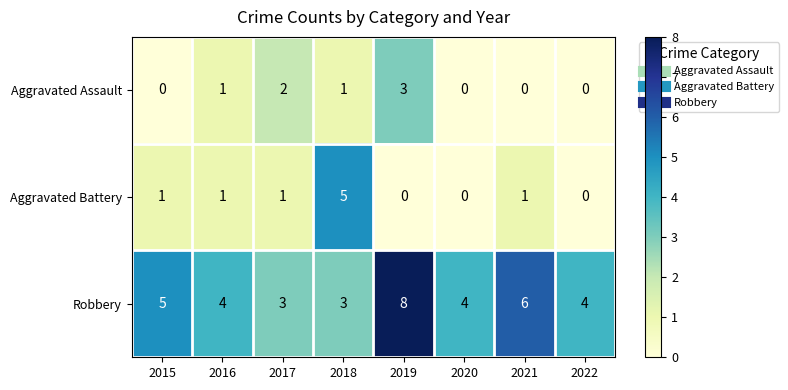

Is it true that Aggravated Battery equals 3 at 2018?

False